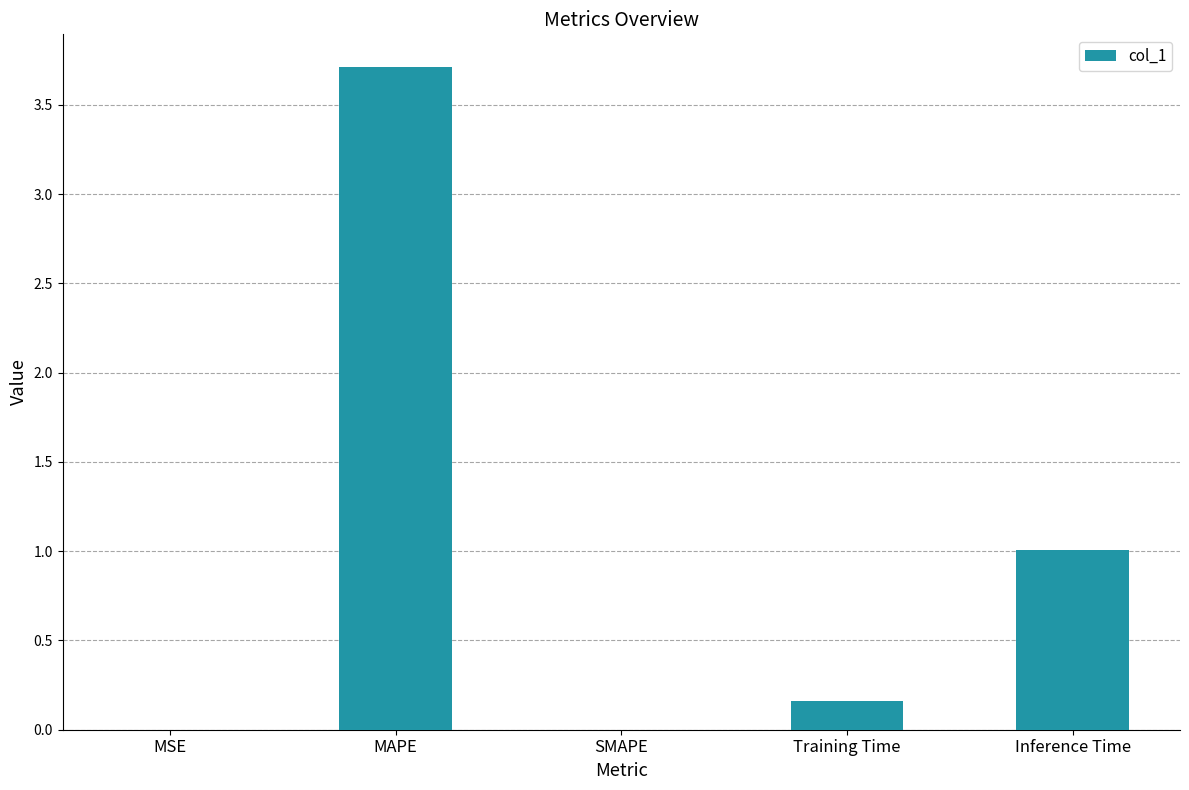

True or false: the data shows 1.0 at Inference Time.

True